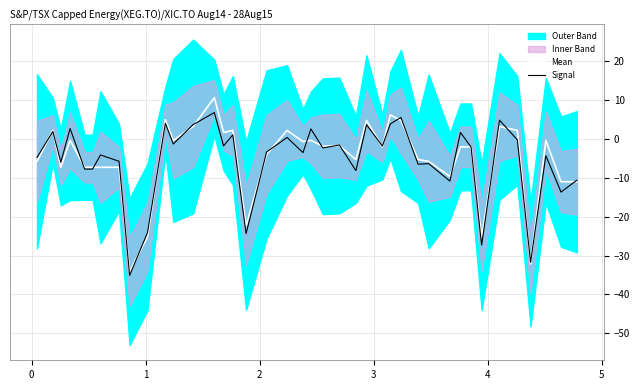

How many positive values does the Mean series have?

12